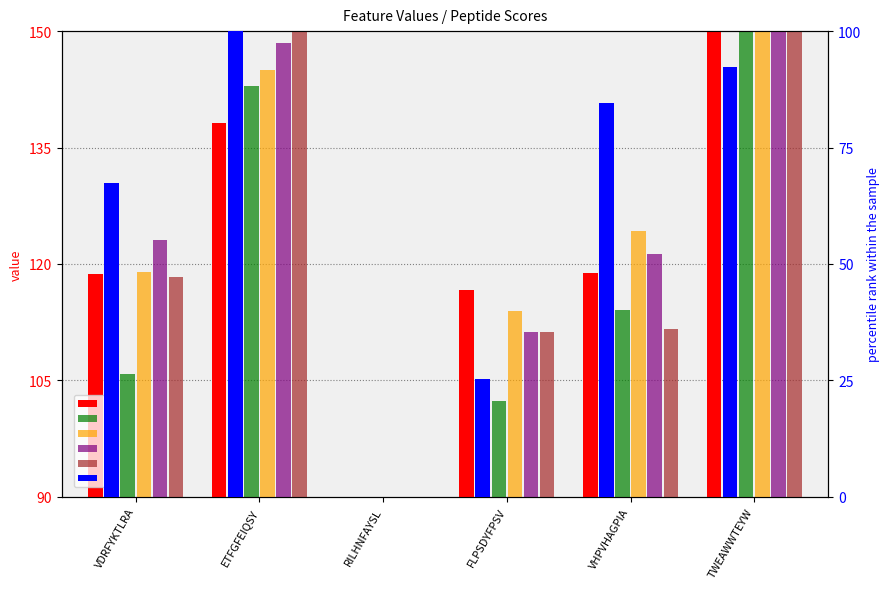

How many positive values does the c series have?

5